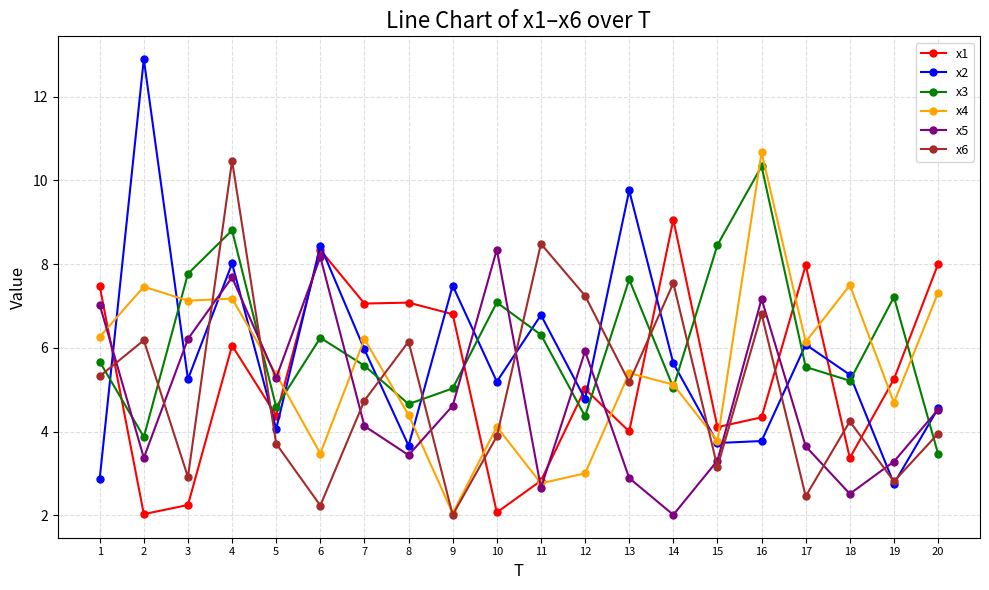

At which category is the sum across all series the highest?

4